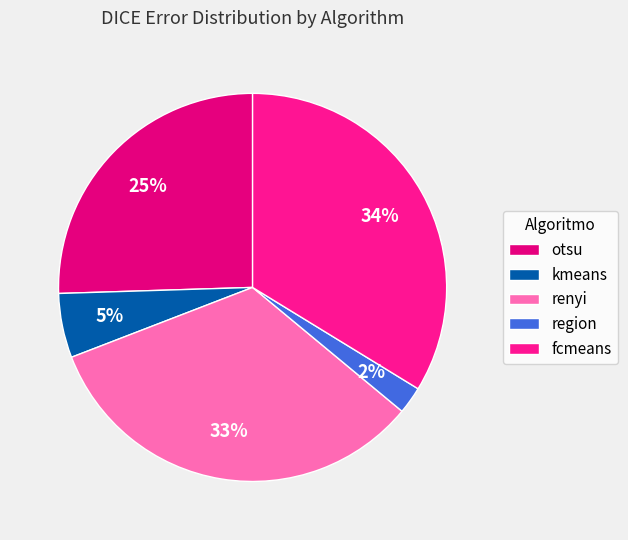

How many segments does this pie chart have?

5